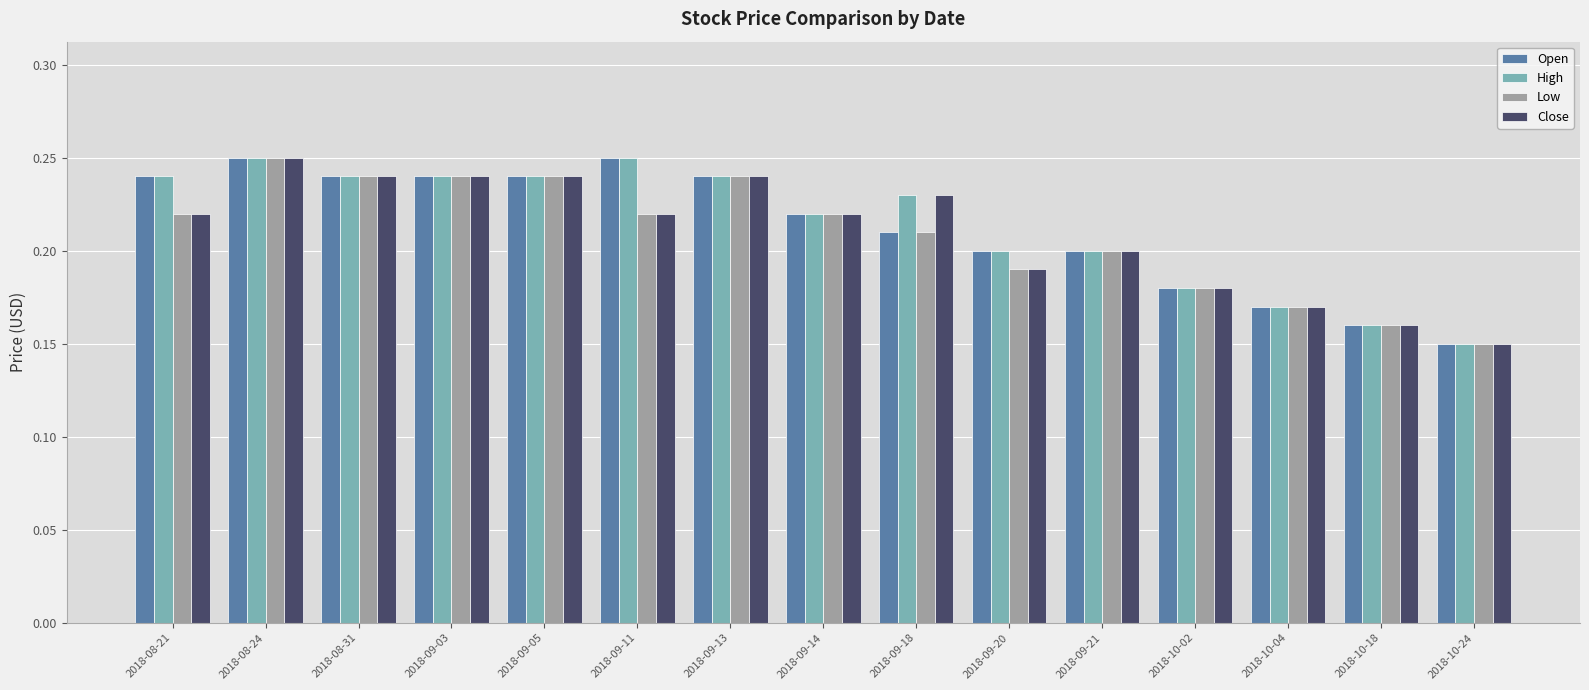

What is the label of the 12th bar from the right?

2018-09-03